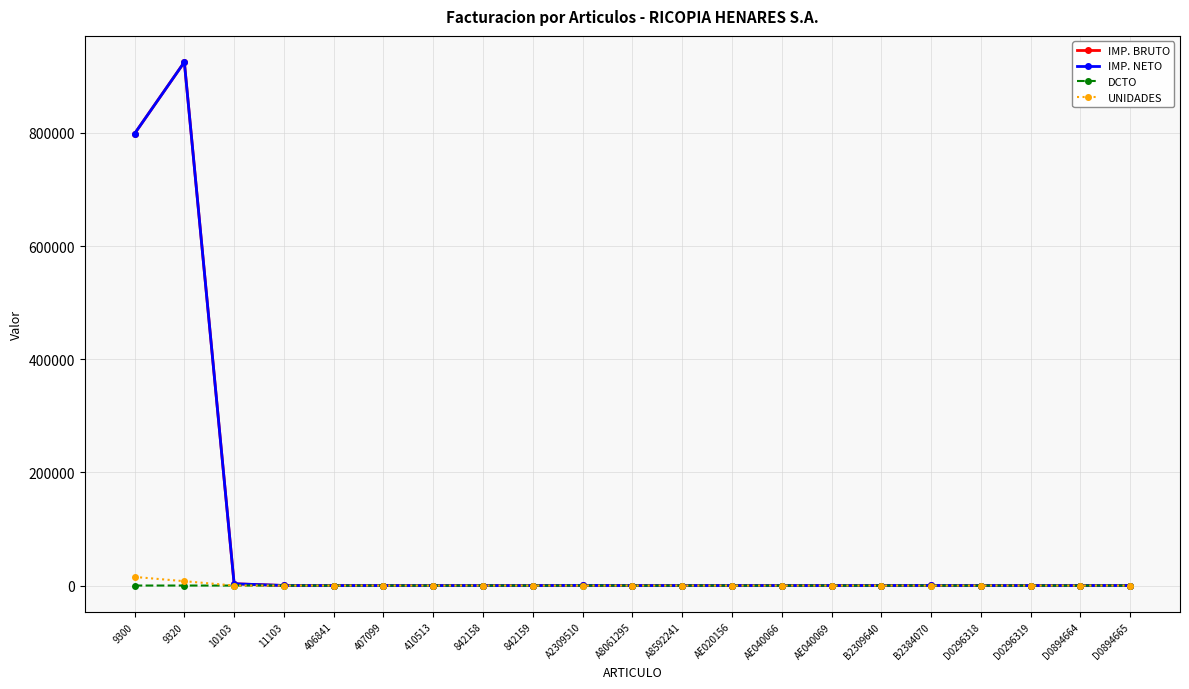

True or false: IMP. NETO has more than 2 interior local peaks.

True